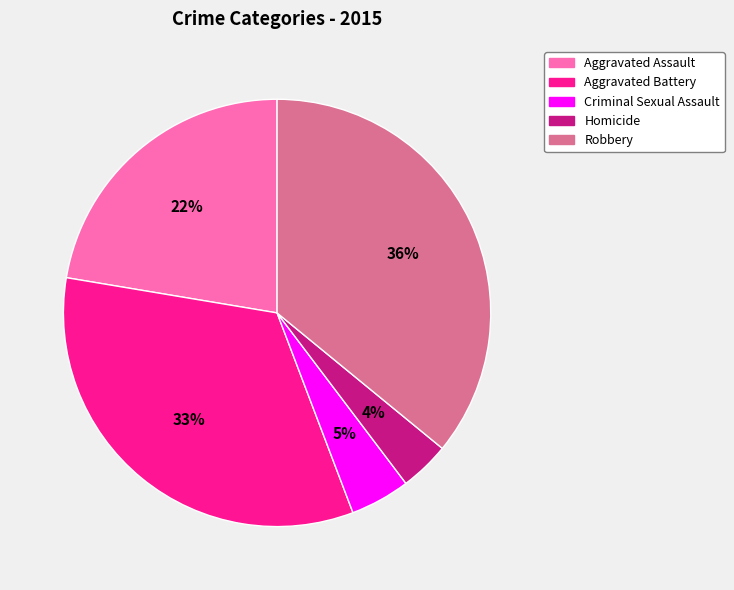

Rank the categories by value from highest to lowest.

Robbery, Aggravated Battery, Aggravated Assault, Criminal Sexual Assault, Homicide